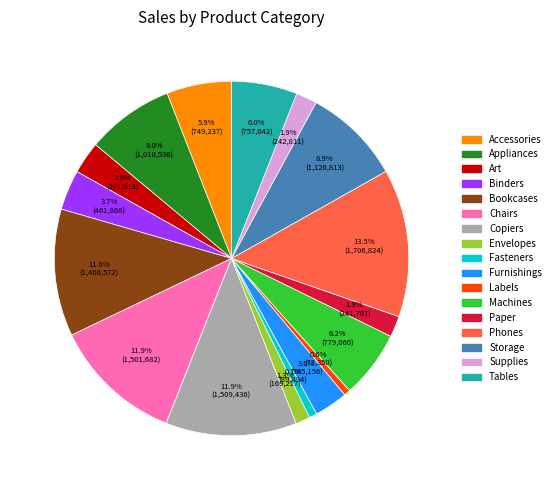

Which category has the biggest portion of the pie?

Phones